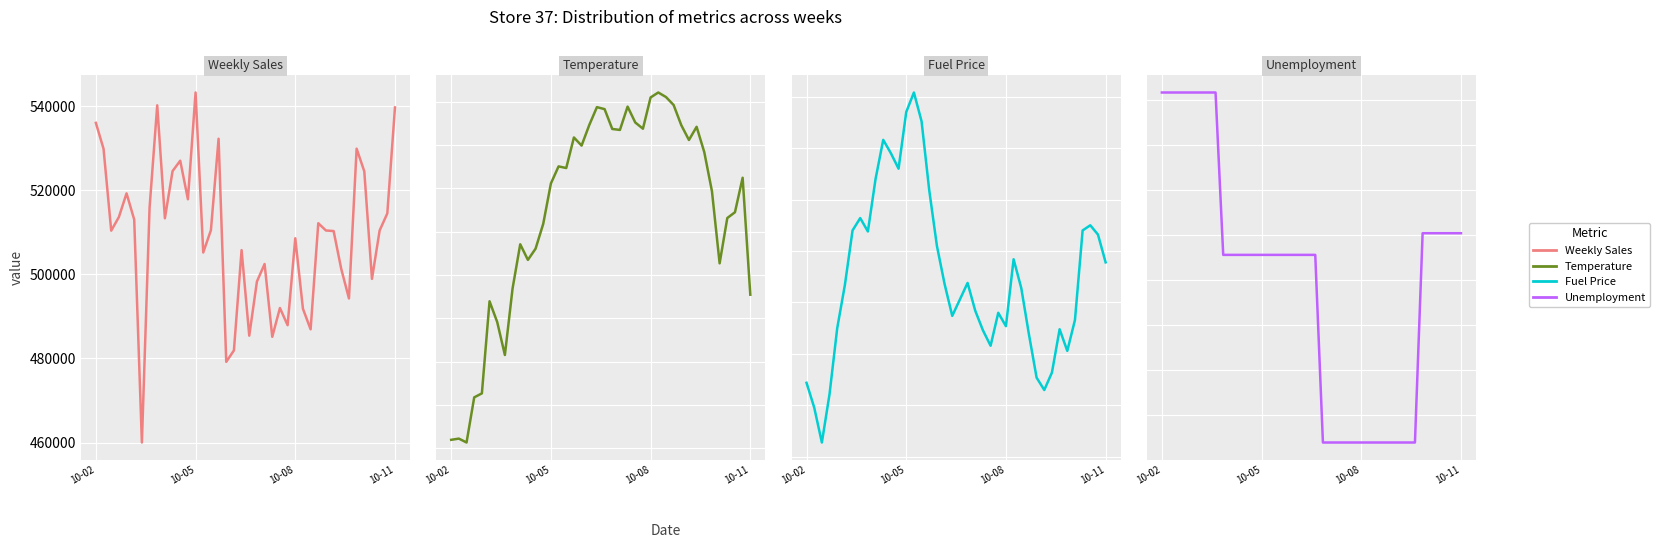

True or false: Weekly_Sales and Unemployment cross at least once.

False